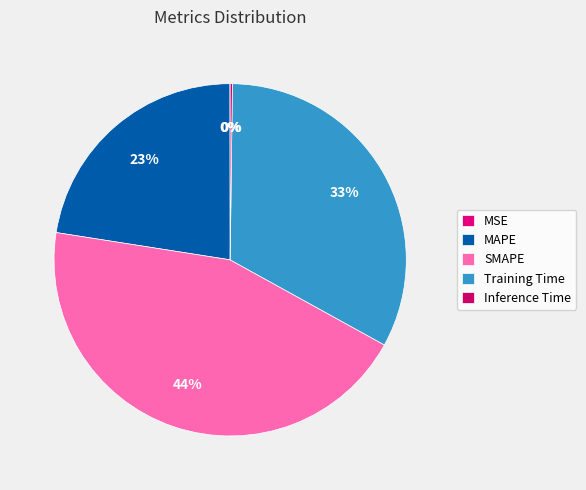

What percentage is NOT represented by Training Time?

67.2%